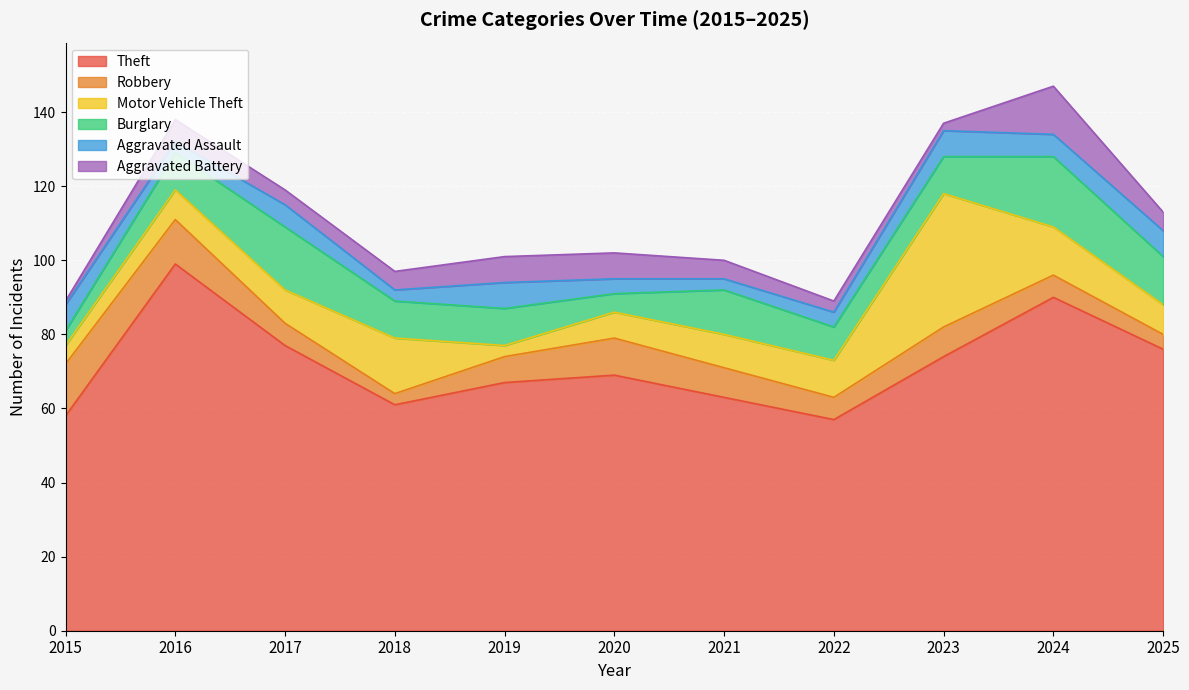

Between 2018 and 2022, which series saw the biggest shift?

Motor Vehicle Theft